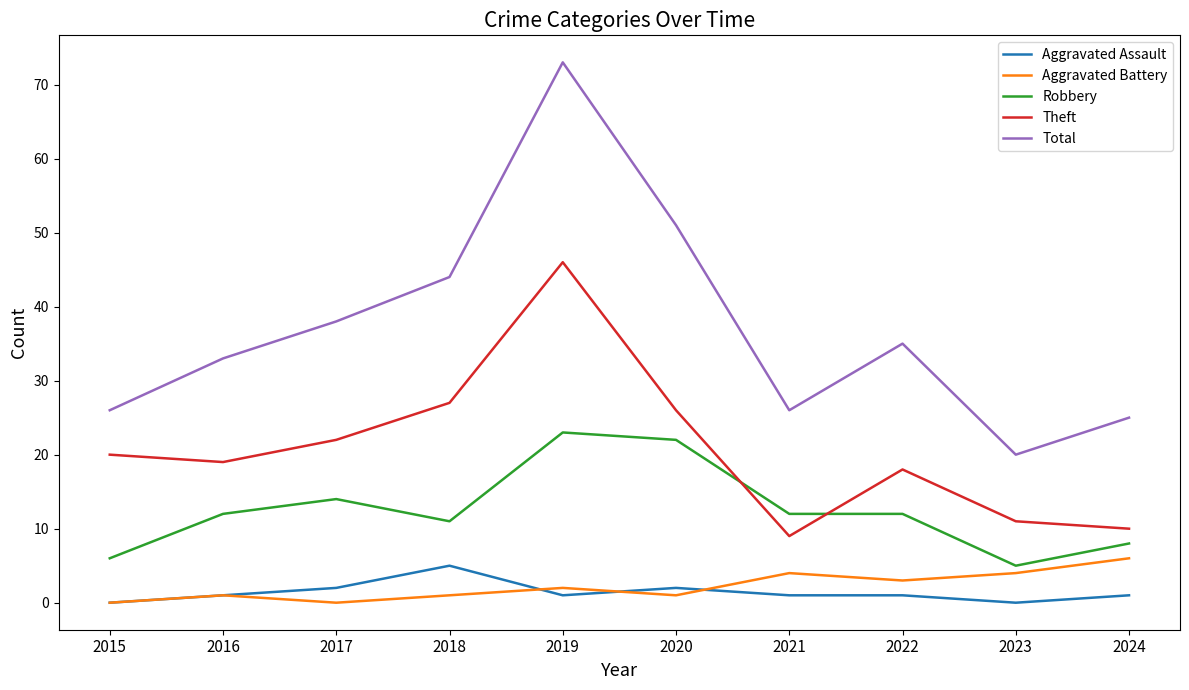

Reading left to right, list all the values displayed in this chart.

Aggravated Assault: 0	1	2	5	1	2	1	1	0	1
Aggravated Battery: 0	1	0	1	2	1	4	3	4	6
Robbery: 6	12	14	11	23	22	12	12	5	8
Theft: 20	19	22	27	46	26	9	18	11	10
Total: 26	33	38	44	73	51	26	35	20	25